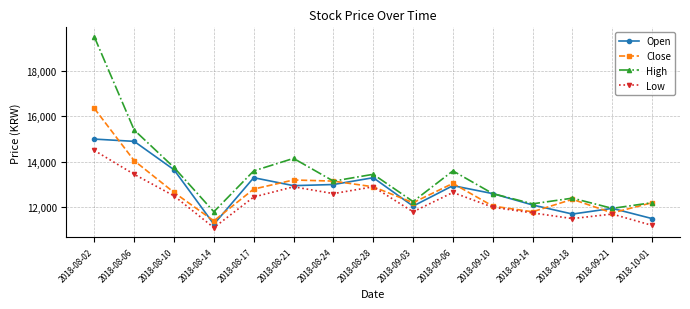

Reading right to left, list all the values displayed in this chart.

Open: 2018-10-01=11500	2018-09-21=11950	2018-09-18=11700	2018-09-14=12100	2018-09-10=12600	2018-09-06=12950	2018-09-03=12050	2018-08-28=13300	2018-08-24=13000	2018-08-21=12950	2018-08-17=13300	2018-08-14=11250	2018-08-10=13650	2018-08-06=14900	2018-08-02=15000
Close: 2018-10-01=12200	2018-09-21=11750	2018-09-18=12350	2018-09-14=11800	2018-09-10=12050	2018-09-06=13050	2018-09-03=12200	2018-08-28=12900	2018-08-24=13150	2018-08-21=13200	2018-08-17=12800	2018-08-14=11400	2018-08-10=12650	2018-08-06=14050	2018-08-02=16350
High: 2018-10-01=12200	2018-09-21=11950	2018-09-18=12400	2018-09-14=12150	2018-09-10=12600	2018-09-06=13600	2018-09-03=12250	2018-08-28=13450	2018-08-24=13150	2018-08-21=14150	2018-08-17=13600	2018-08-14=11800	2018-08-10=13750	2018-08-06=15400	2018-08-02=19500
Low: 2018-10-01=11200	2018-09-21=11700	2018-09-18=11500	2018-09-14=11750	2018-09-10=12000	2018-09-06=12650	2018-09-03=11800	2018-08-28=12900	2018-08-24=12600	2018-08-21=12900	2018-08-17=12450	2018-08-14=11100	2018-08-10=12500	2018-08-06=13450	2018-08-02=14500